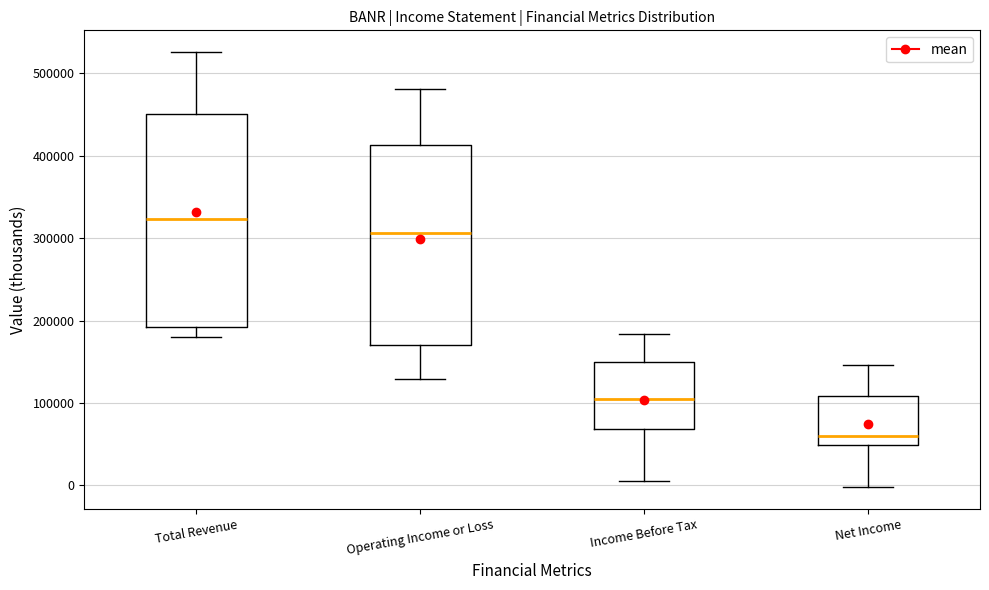

Reading left to right, transcribe this box plot: for each box, give where its median line is, the range the box spans, and where its two whiskers end, as read against the y-axis. The values are not printed on the chart, so give them approximately, as read against the axis.

Total Revenue: median 320000, box 190000 to 450000, whiskers 180000 to 530000
Operating Income or Loss: median 310000, box 170000 to 410000, whiskers 130000 to 480000
Income Before Tax: median 110000, box 70000 to 150000, whiskers 10000 to 180000
Net Income: median 60000, box 50000 to 110000, whiskers 0 to 150000